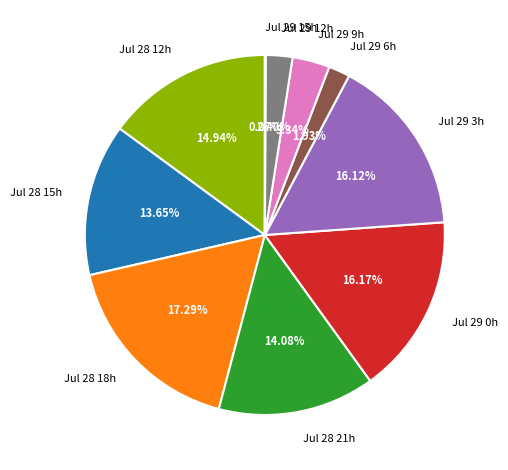

Approximately how many times larger is the value at Jul 28 12h compared to Jul 28 18h?

0.9